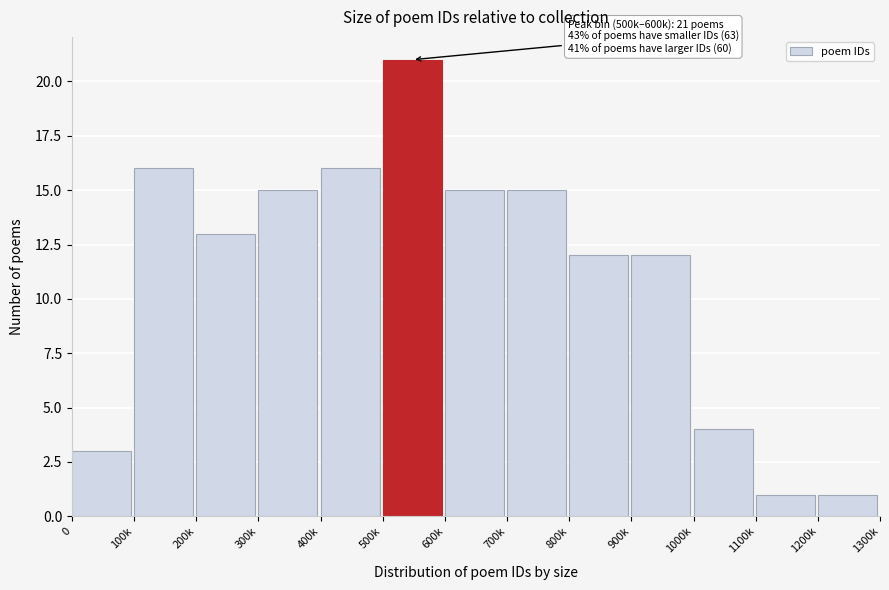

Reading left to right, list all the values displayed in this chart.

0=3	100k=16	200k=13	300k=15	400k=16	500k=21	600k=15	700k=15	800k=12	900k=12	1000k=4	1100k=1	1200k=1